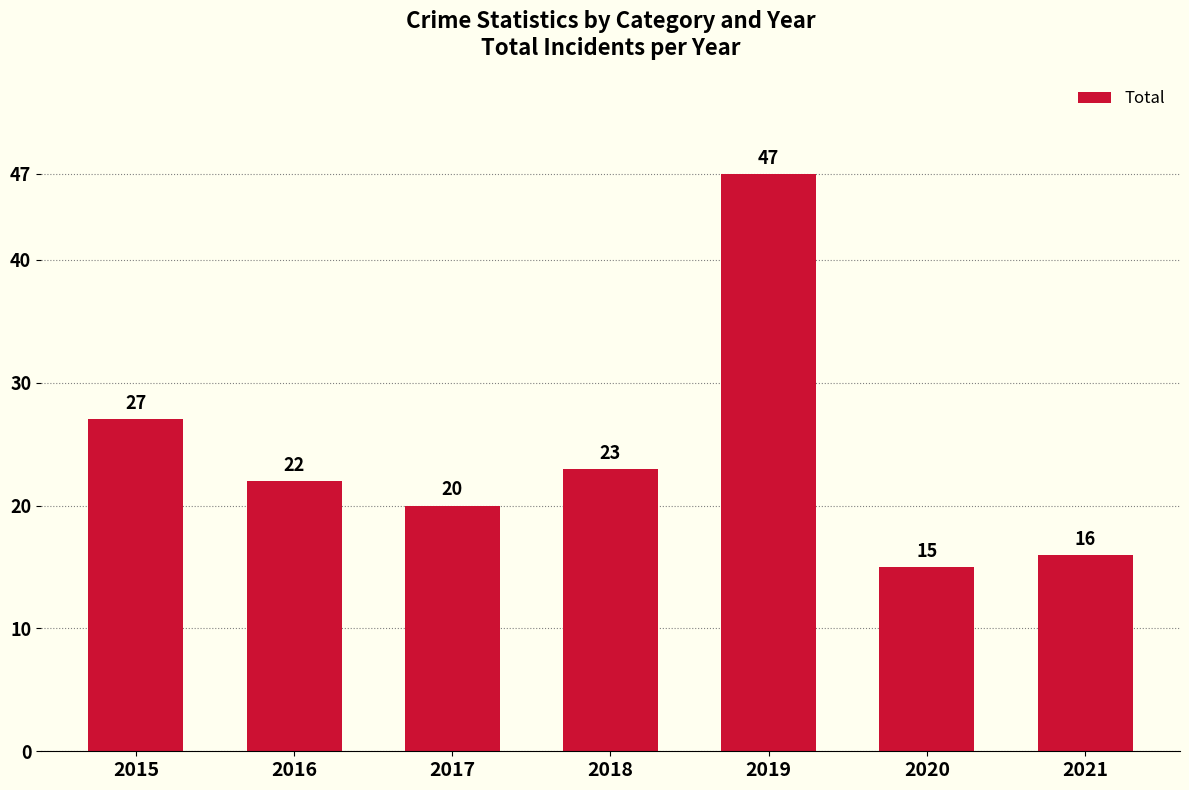

At which category does the chart reach its minimum across all series?

2020